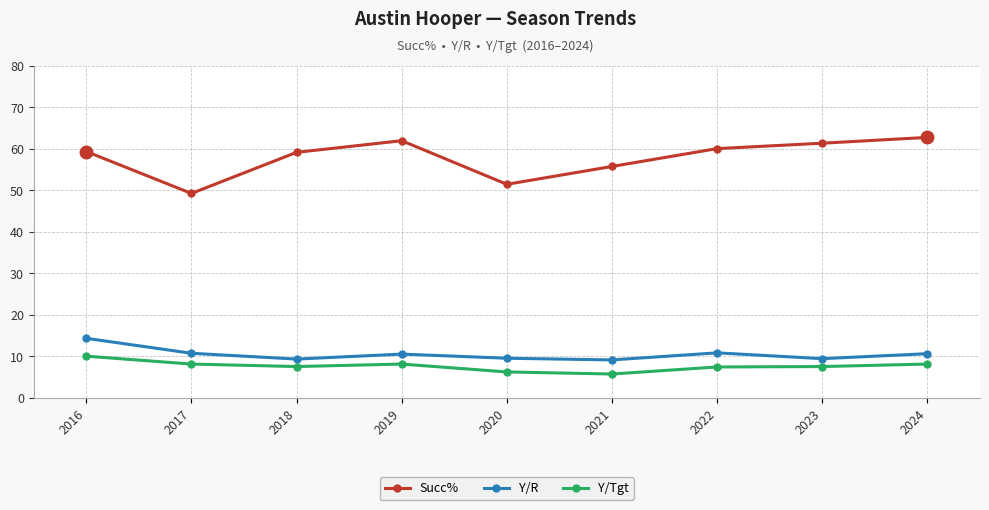

What is the minimum value shown in the chart?

5.7